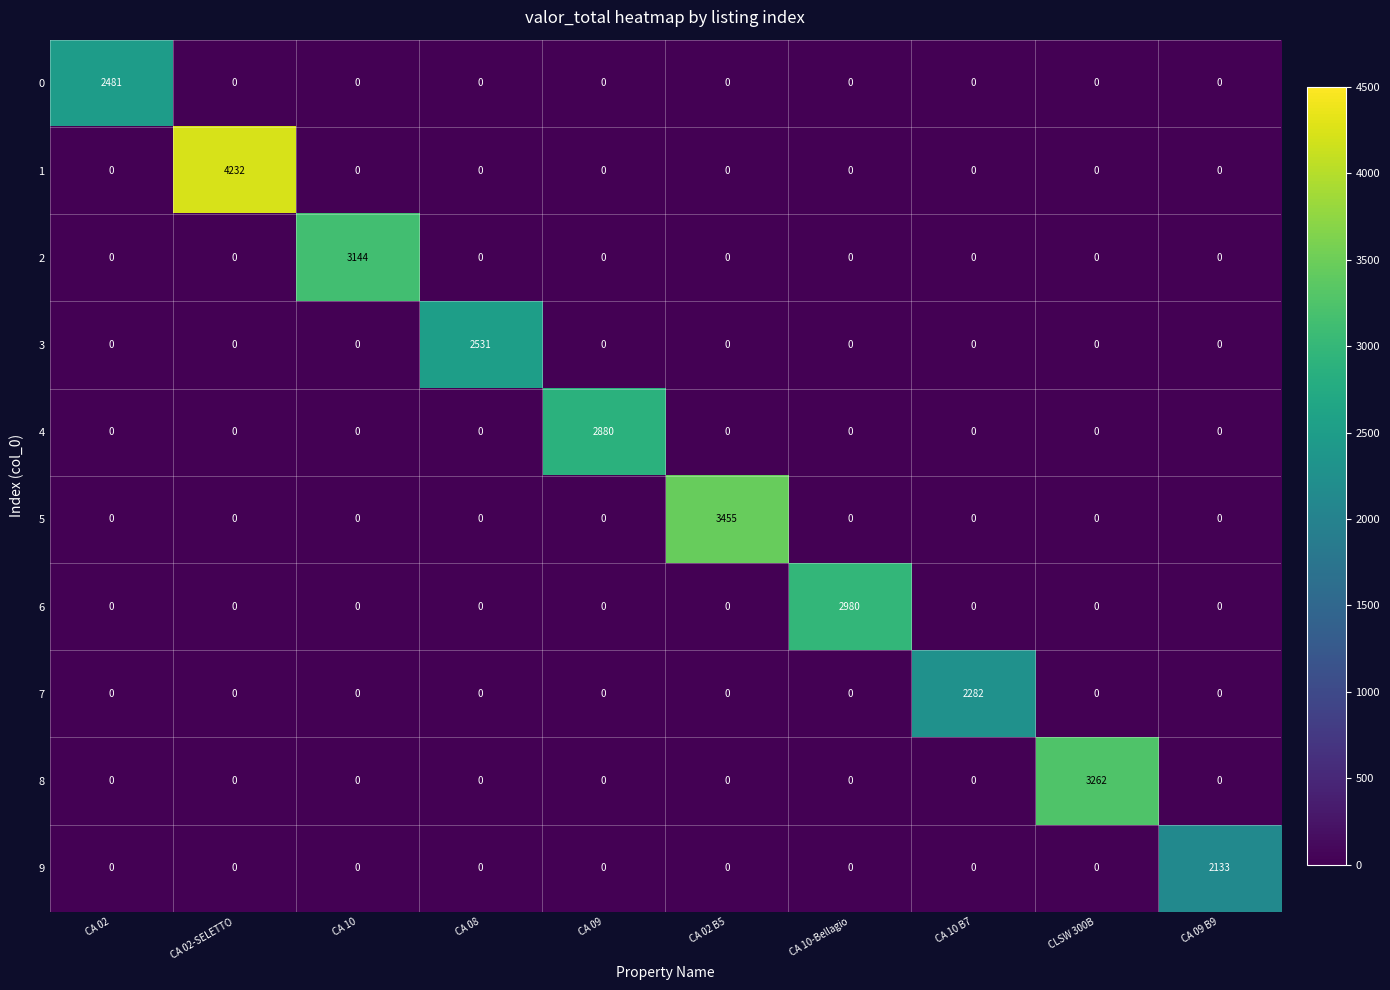

What is the average value of the 3 series?

253